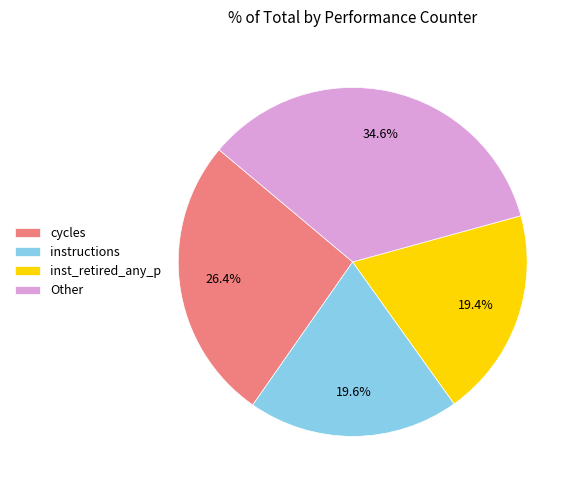

To the nearest percent, what is the difference between the largest and smallest slice percentages?

15%